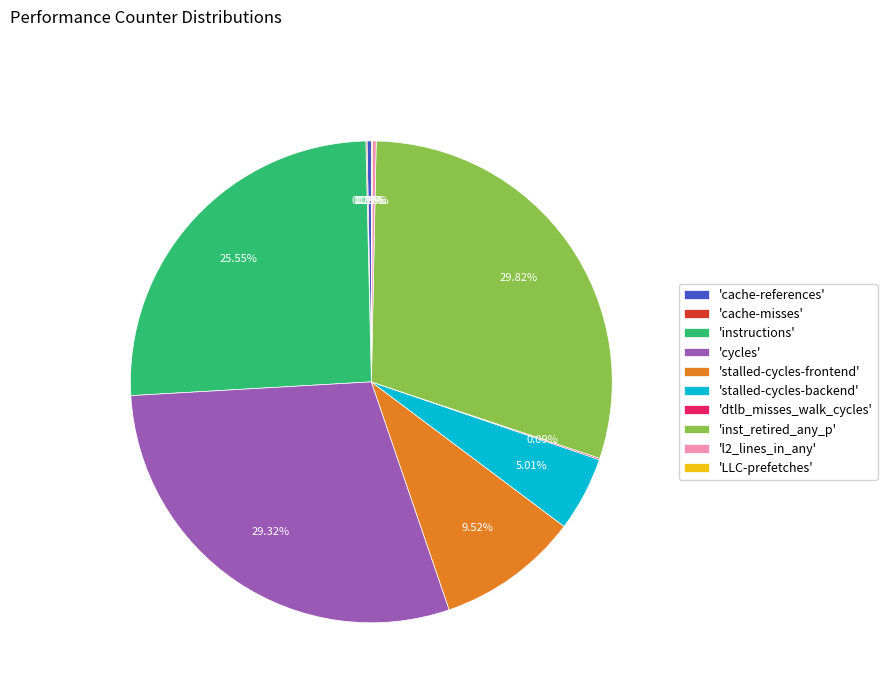

Does 'inst_retired_any_p' account for over 50% of the chart?

No